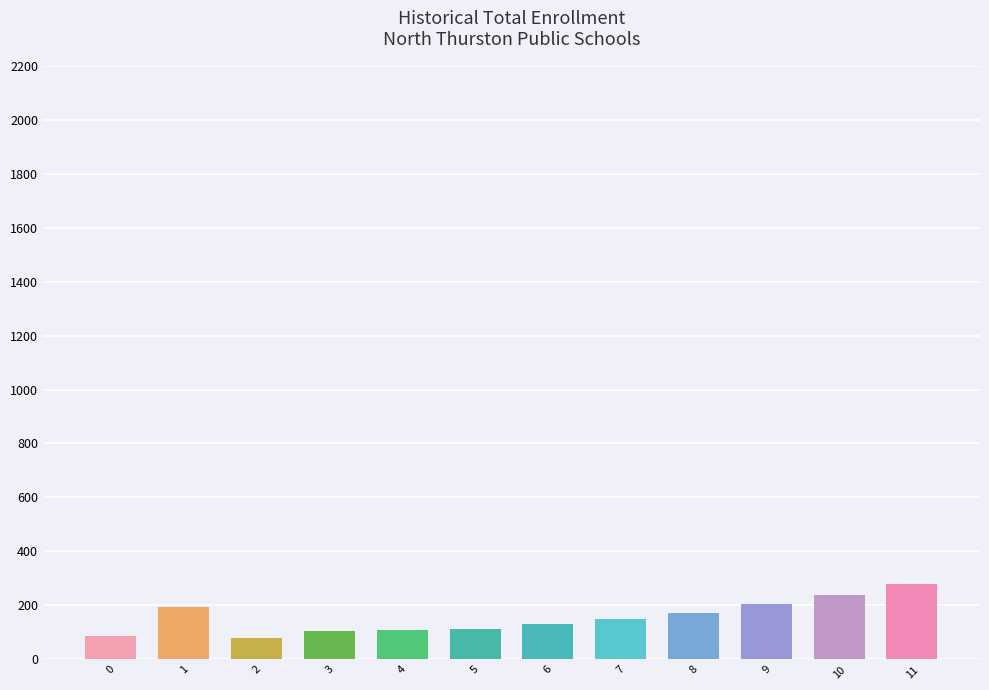

Where does the data first go above 150?

1